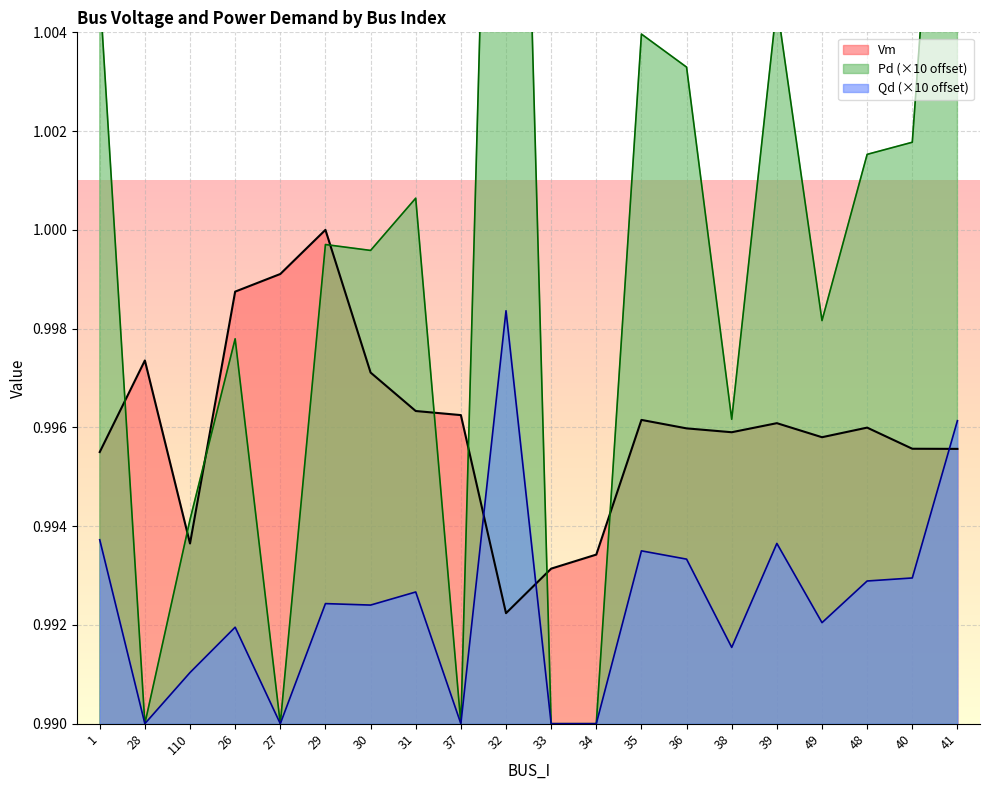

Which series ends up on top after the final intersection of Vm and Qd?

Qd